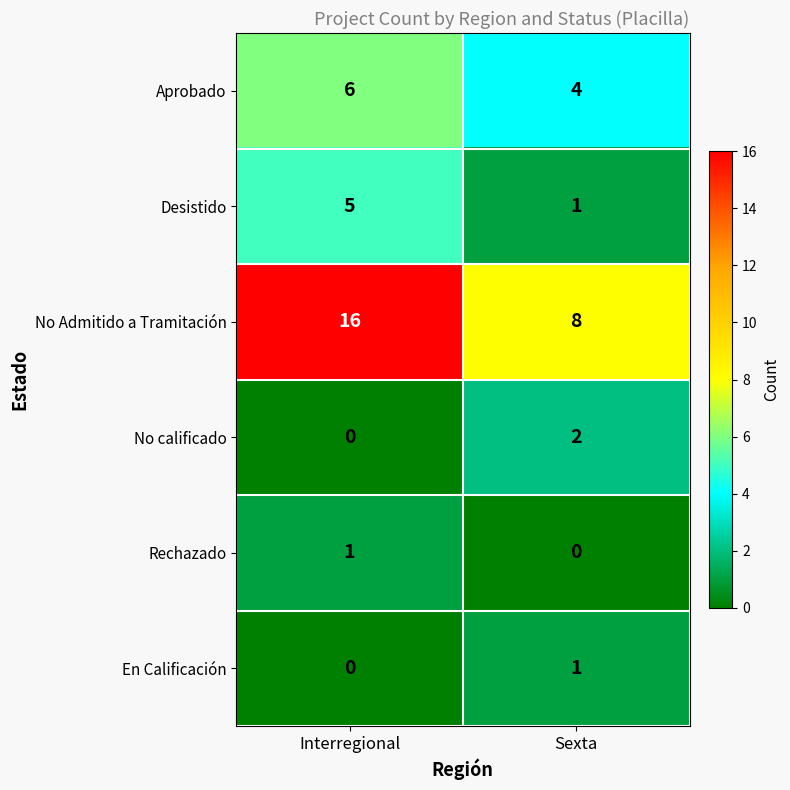

At which label is En Calificación closest to 0?

Interregional